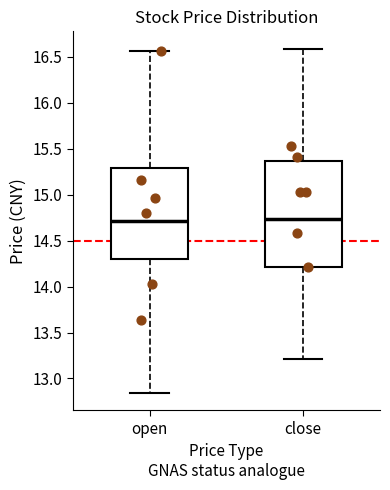

Reading left to right, transcribe this box plot: for each box, give where its median line is, the range the box spans, and where its two whiskers end, as read against the y-axis. The values are not printed on the chart, so give them approximately, as read against the axis.

open: median 14.70, box 14.30 to 15.30, whiskers 12.85 to 16.55
close: median 14.75, box 14.20 to 15.35, whiskers 13.20 to 16.60